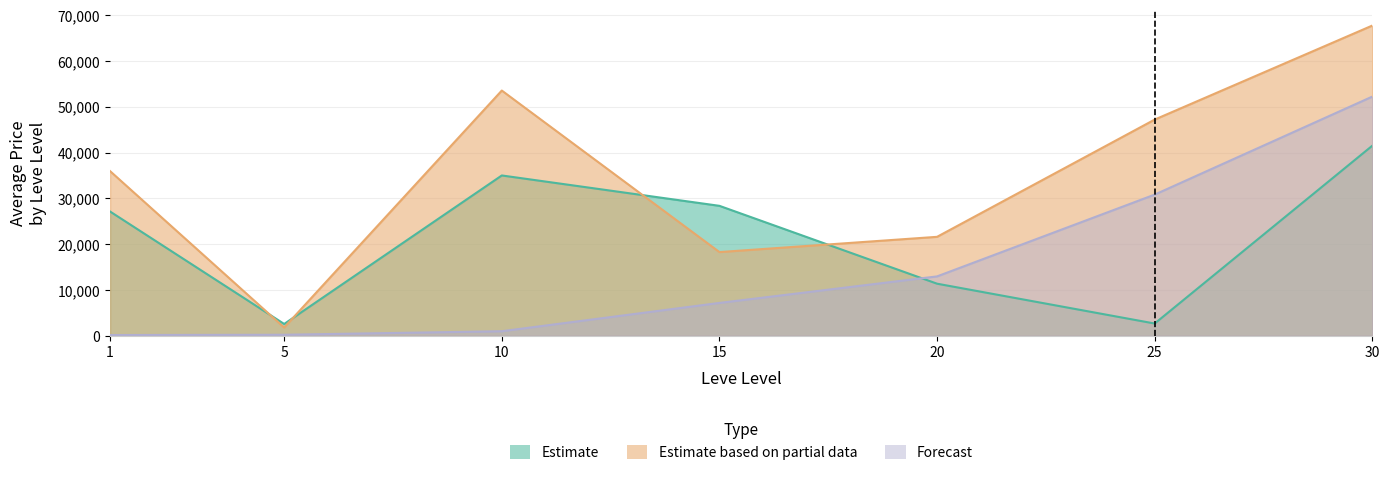

True or false: Estimate and Forecast intersect in this chart.

True